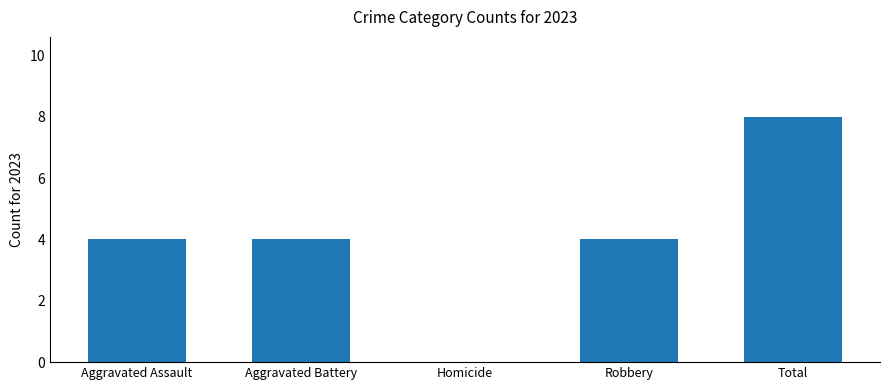

Read the value at Robbery.

4